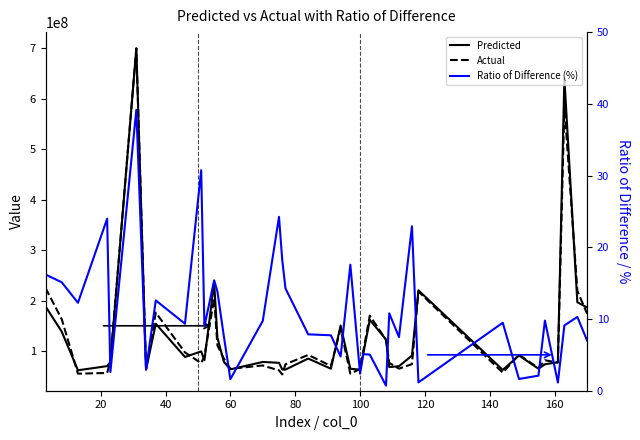

List the series in order of their peak value, highest first.

Predicted, Actual, Ratio of Difference (%)